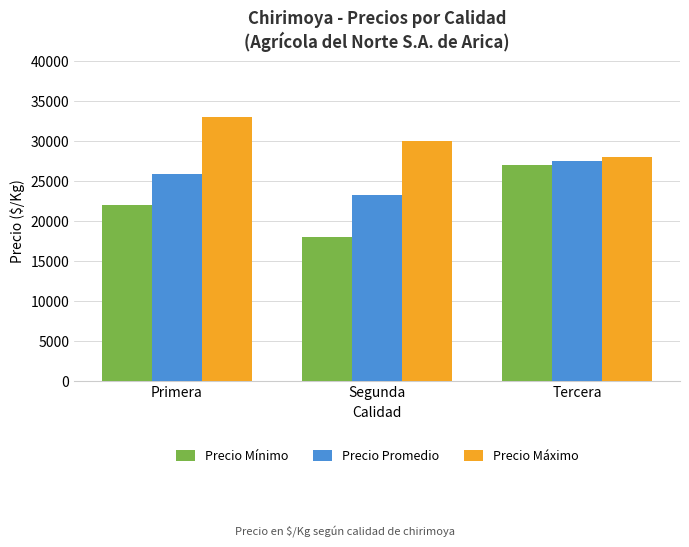

What is the maximum value for Precio Promedio?

27500